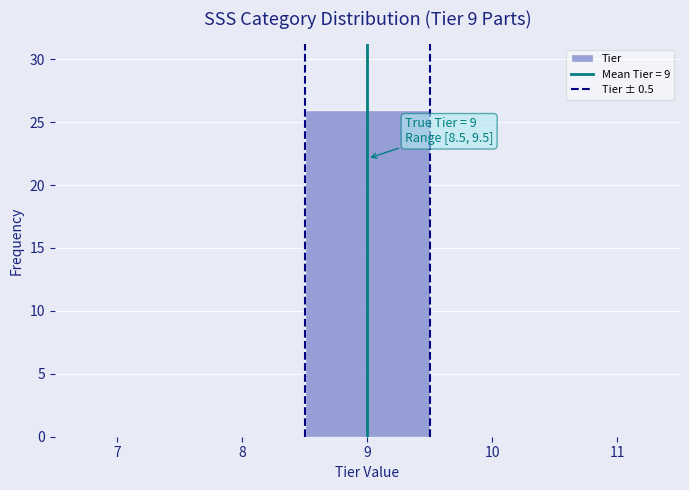

Which range on the x-axis has the tallest bar?

8.5 to 9.5